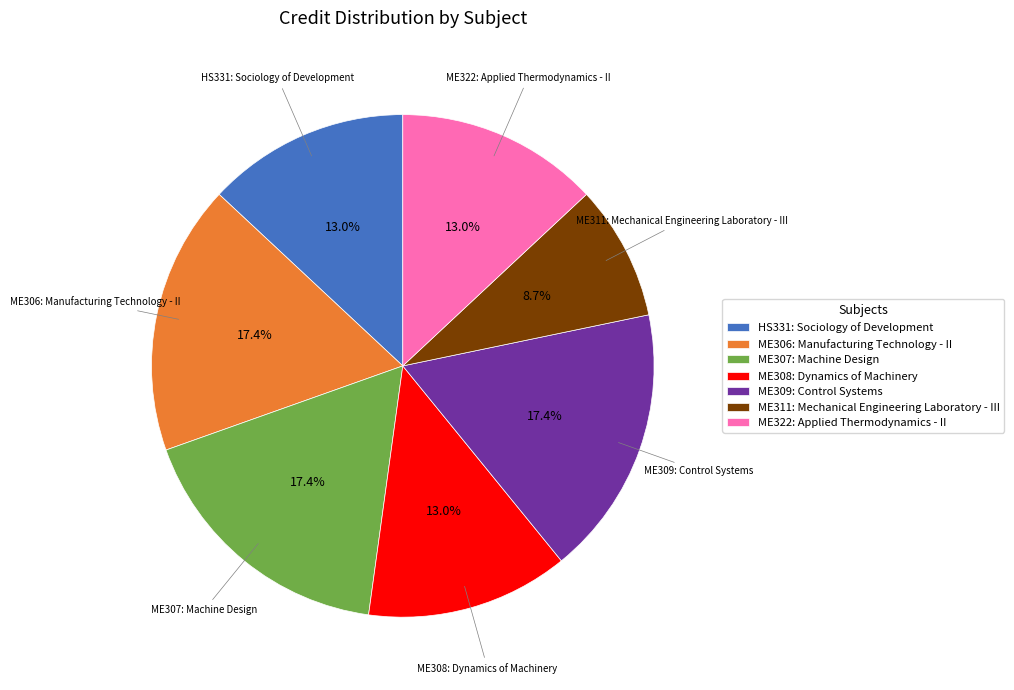

What percentage is the ME306: Manufacturing Technology - II slice, to the nearest percent?

17%